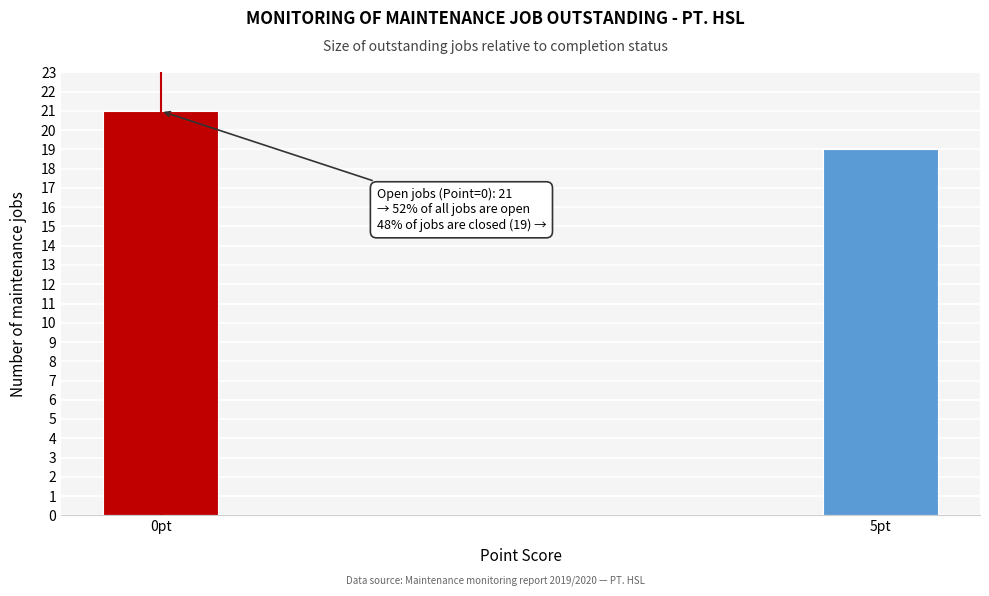

Reading right to left, transcribe all the data shown in this chart.

19	21